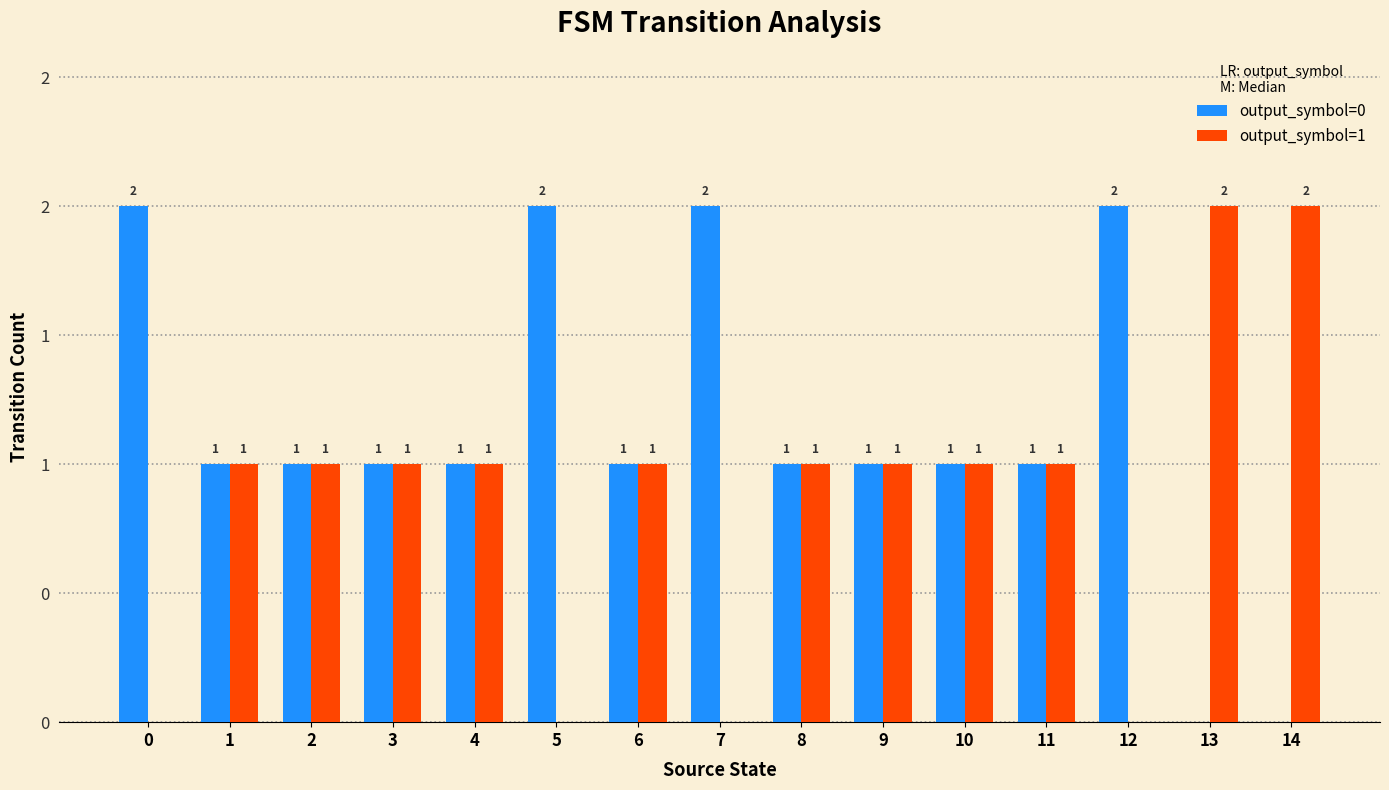

Reading left to right, list all the values displayed in this chart.

output_symbol=0: 2	1	1	1	1	2	1	2	1	1	1	1	2	0	0
output_symbol=1: 0	1	1	1	1	0	1	0	1	1	1	1	0	2	2